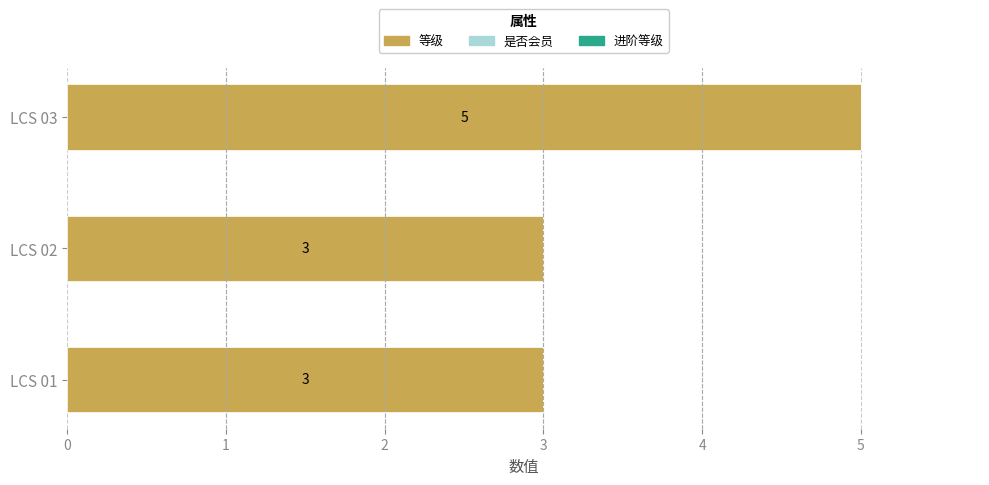

How many bars are there in total?

3